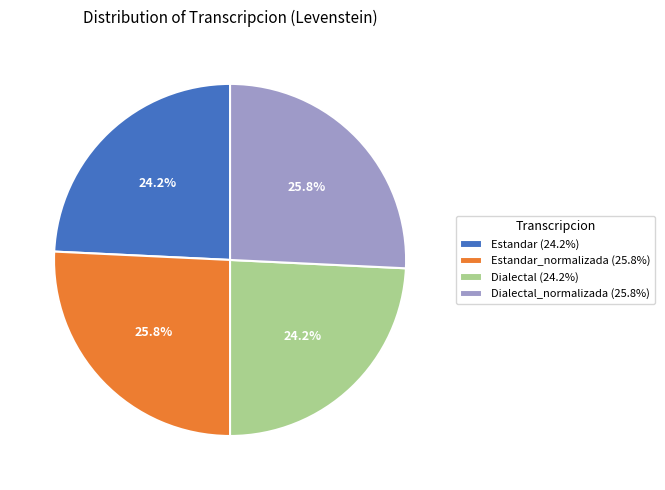

Does Dialectal_normalizada (25.8%) represent more than half of the total?

No